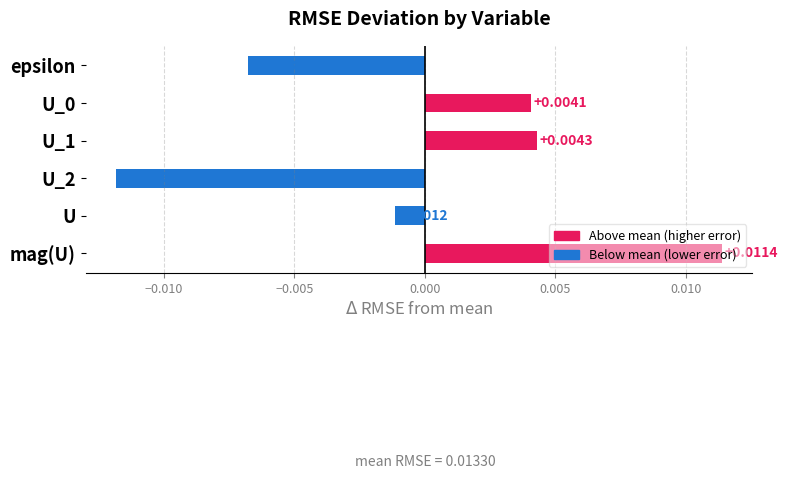

Count the number of values greater than 0.

3